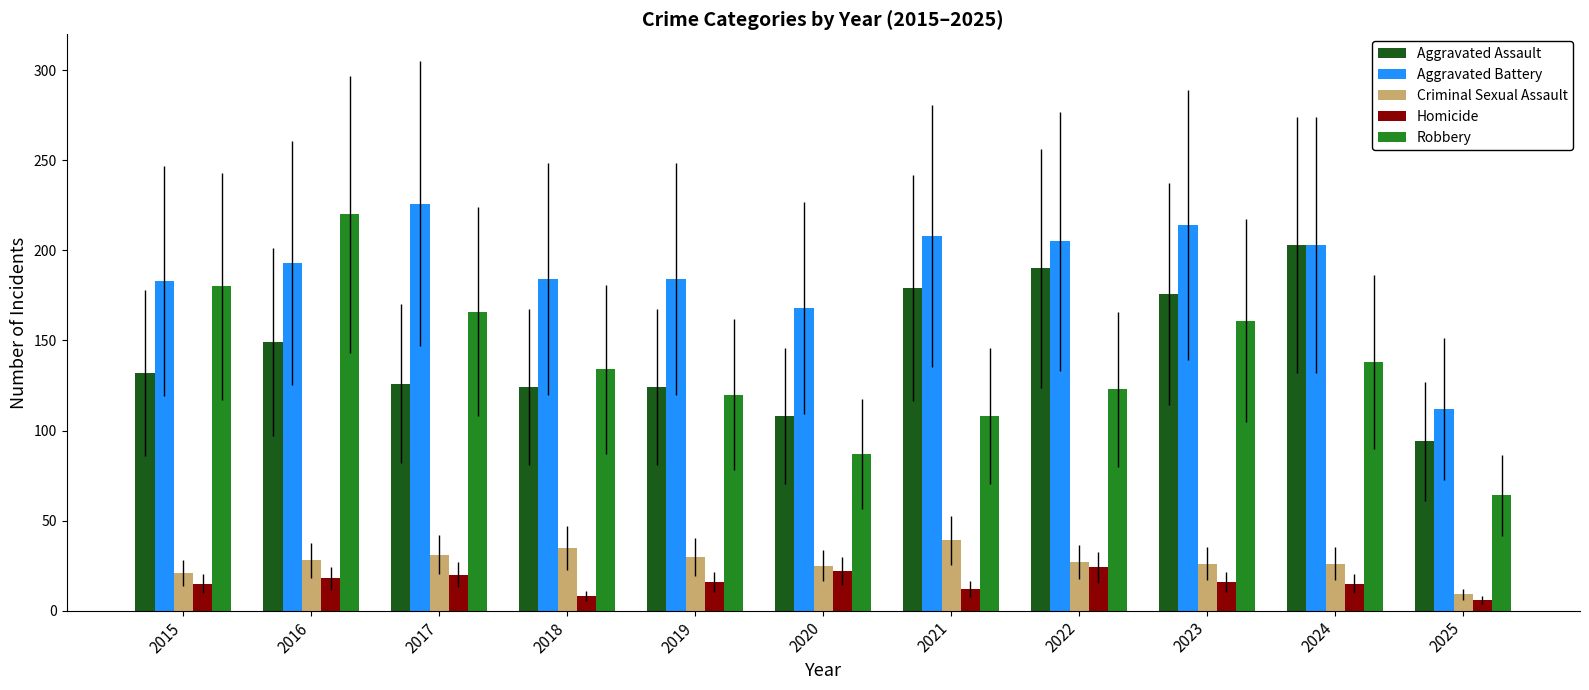

At which category is the sum across all series the highest?

2016